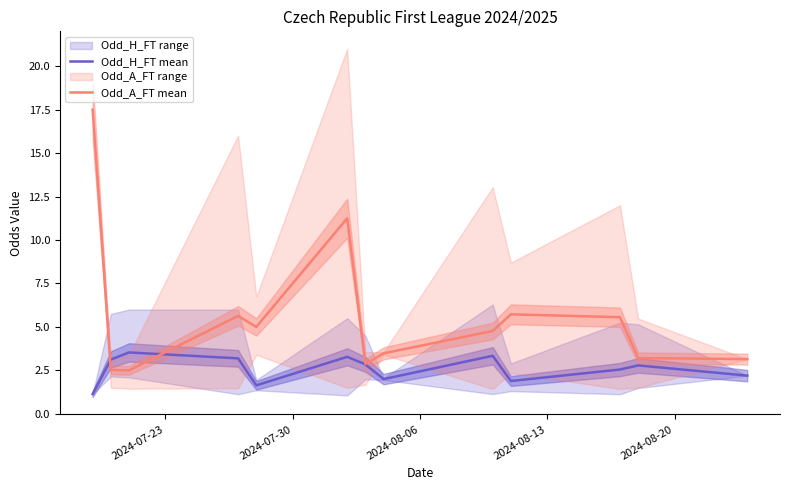

How many times do Odd_A_FT mean and Odd_H_FT mean cross each other?

2